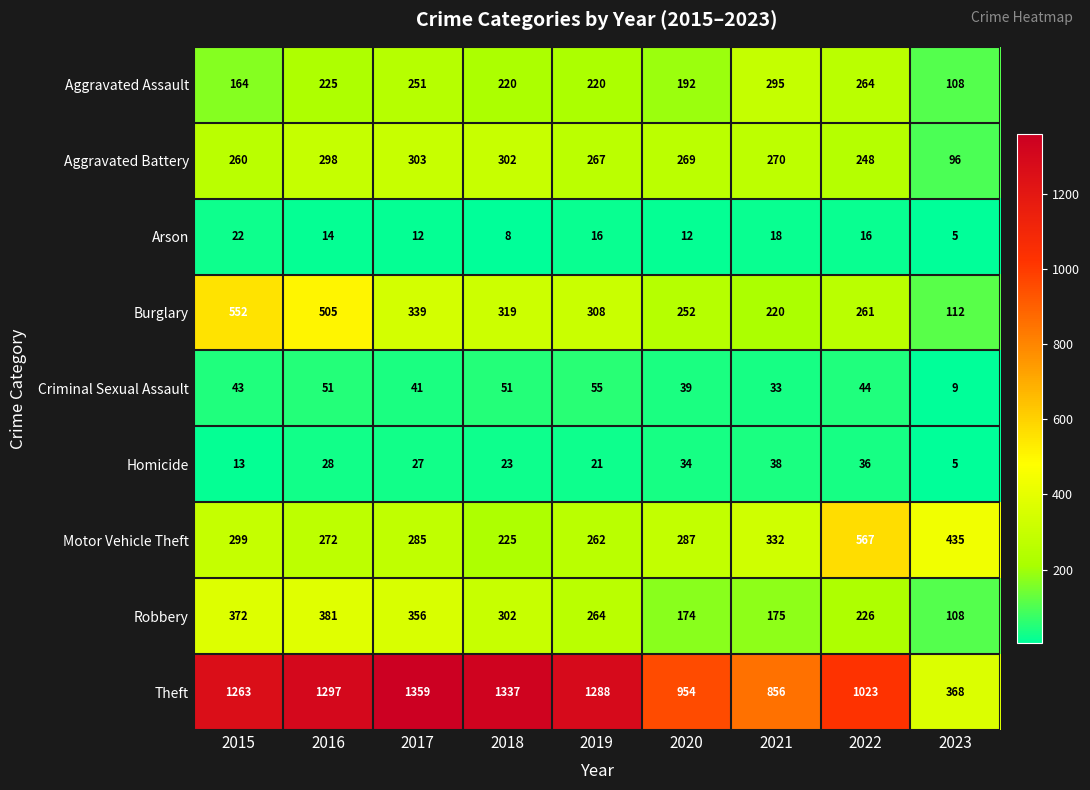

Which series changed the most between 2017 and 2022?

Theft